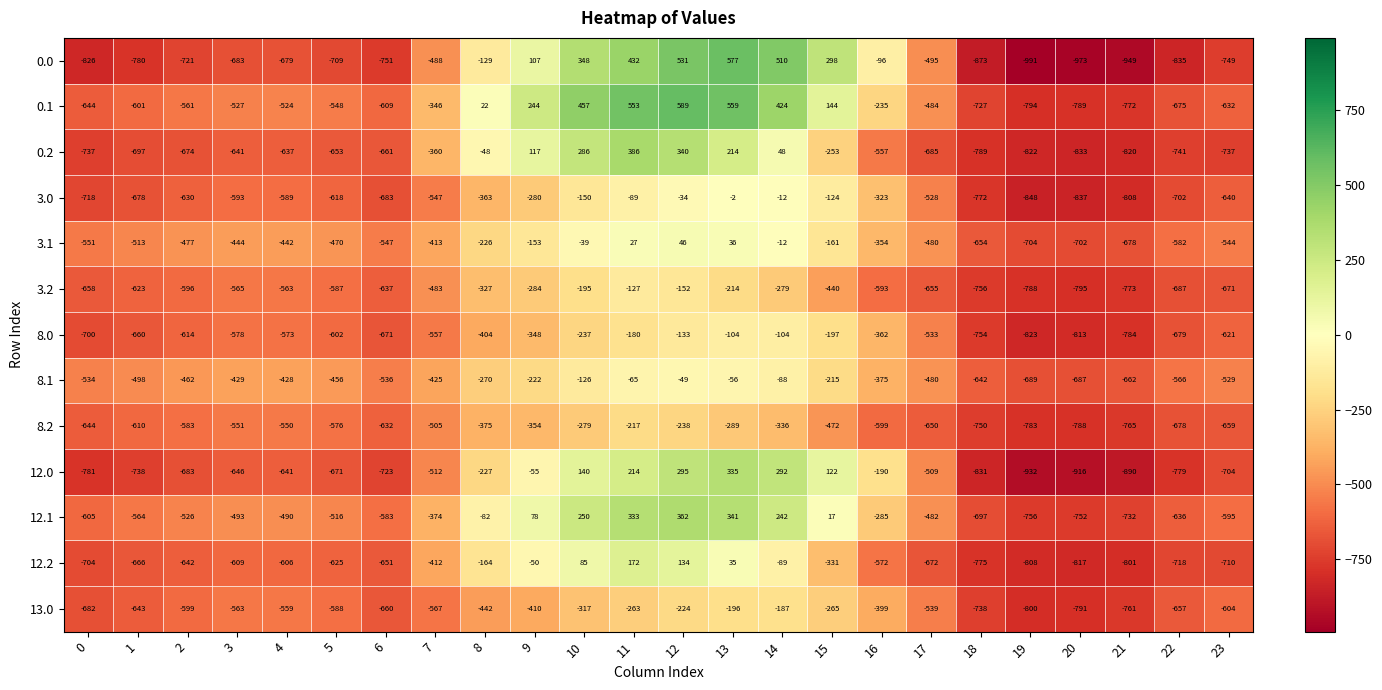

What is the minimum value shown in the chart?

-991